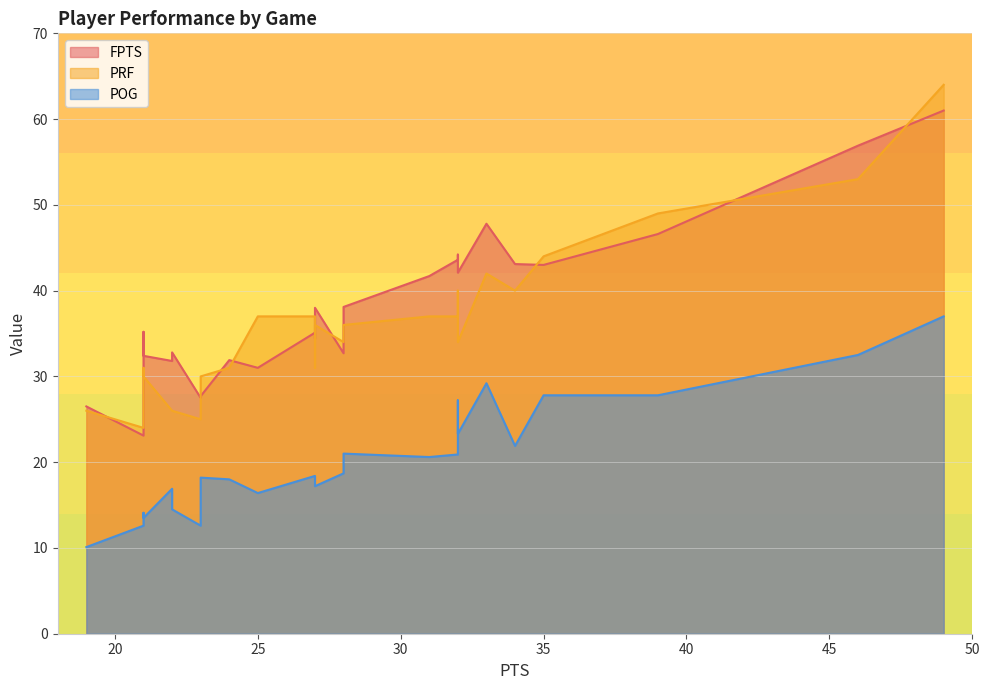

What is the total value across all series at 23?

75.9